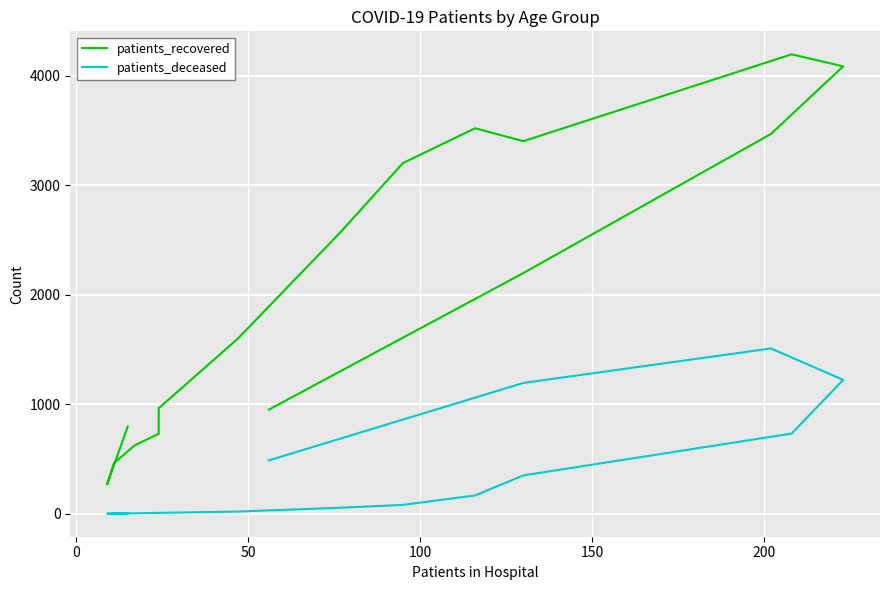

What is the average value of the patients_deceased series?

365